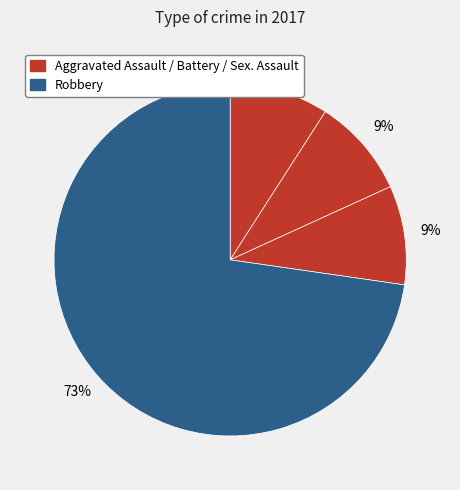

Count the number of slices in the pie.

4